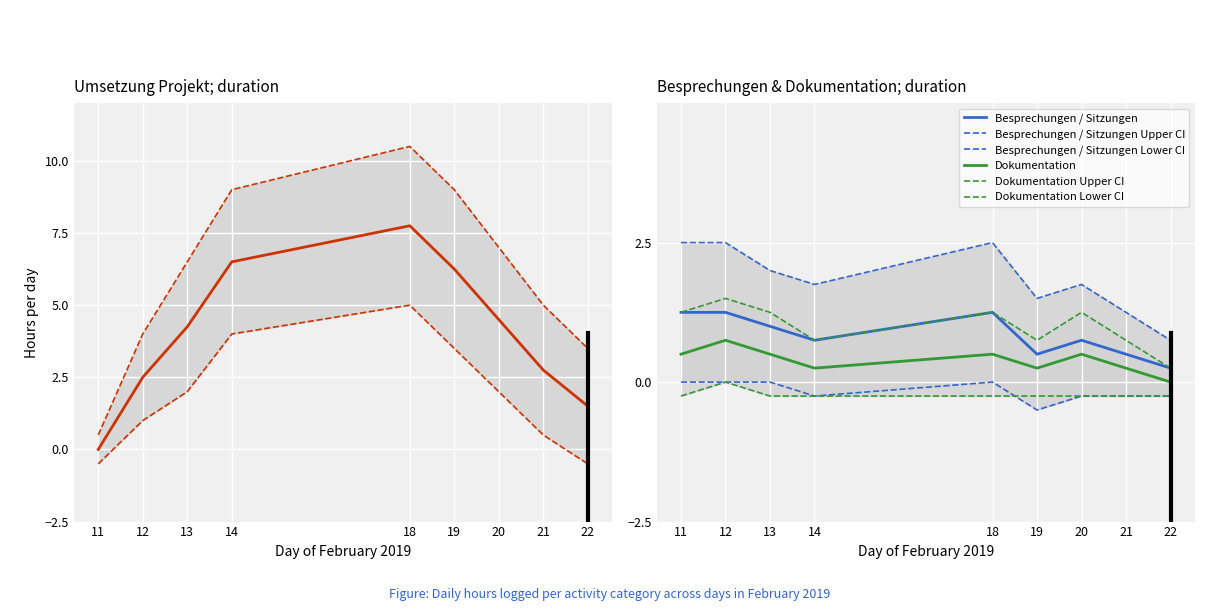

True or false: Dokumentation and Besprechungen / Sitzungen cross at least once.

False